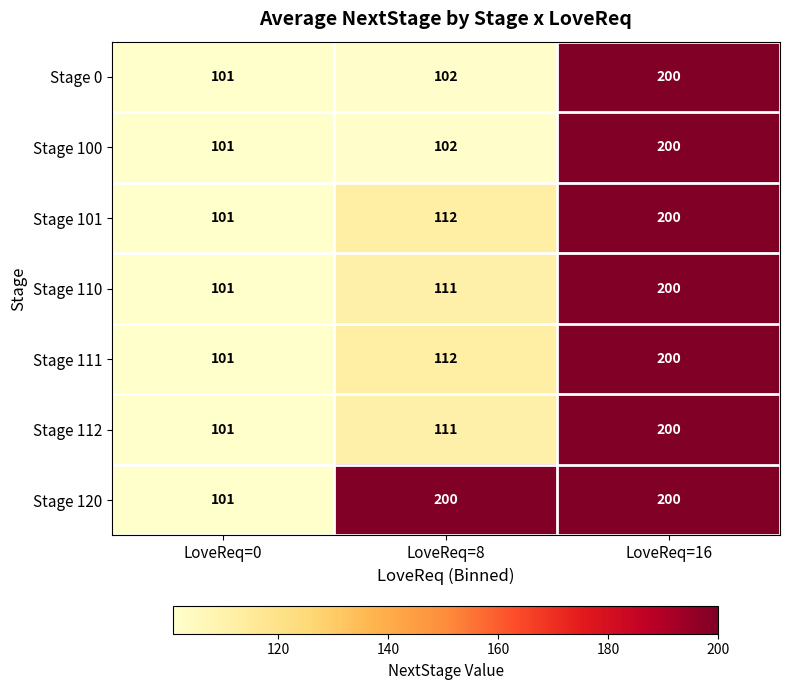

What is the total value across all series at LoveReq=8?

850